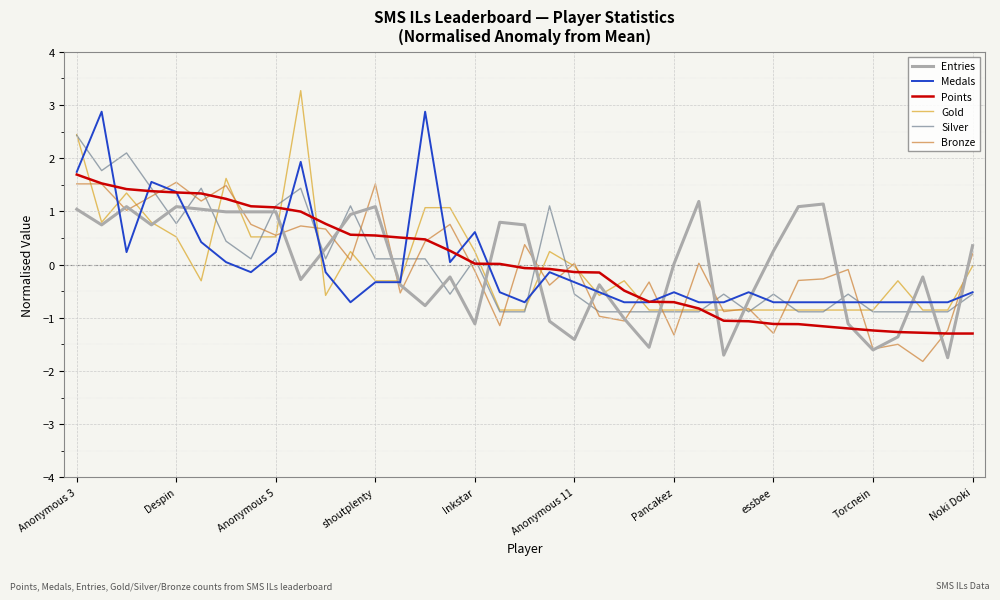

Which series has the widest spread of values?

Gold